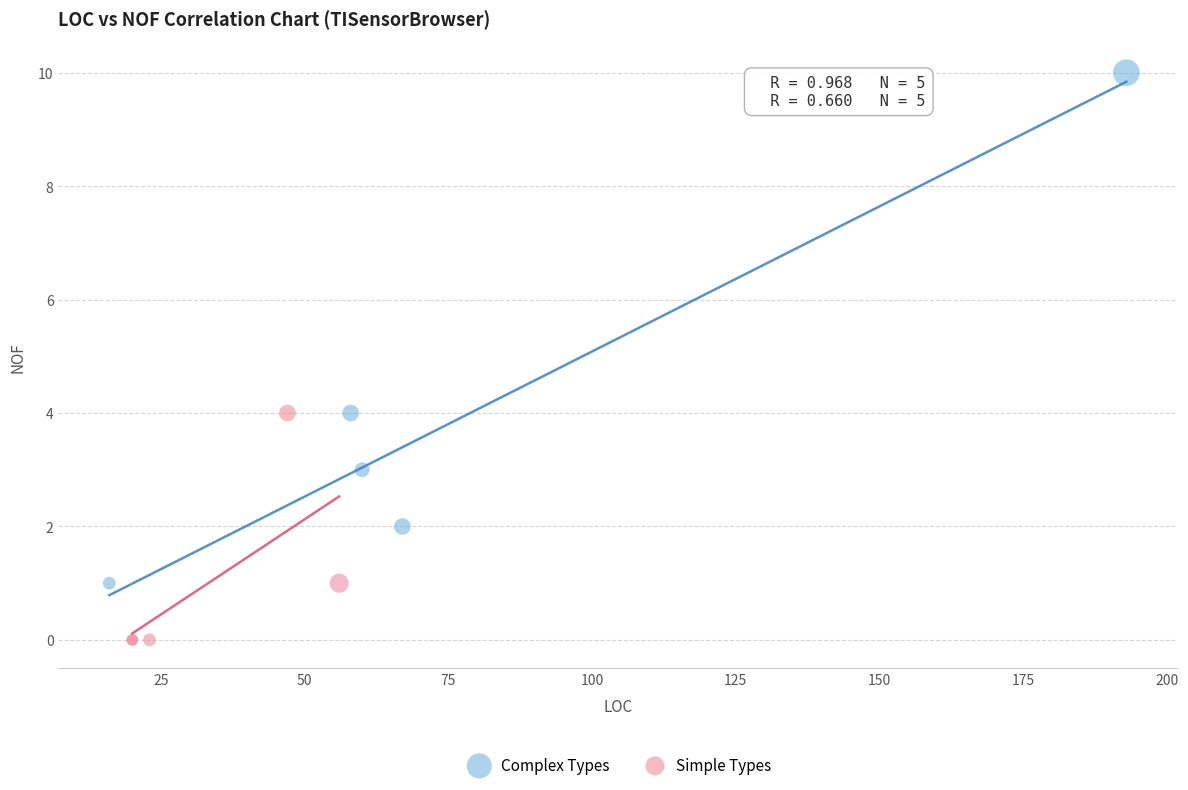

What are all the series names shown in the legend?

Complex Types, Simple Types